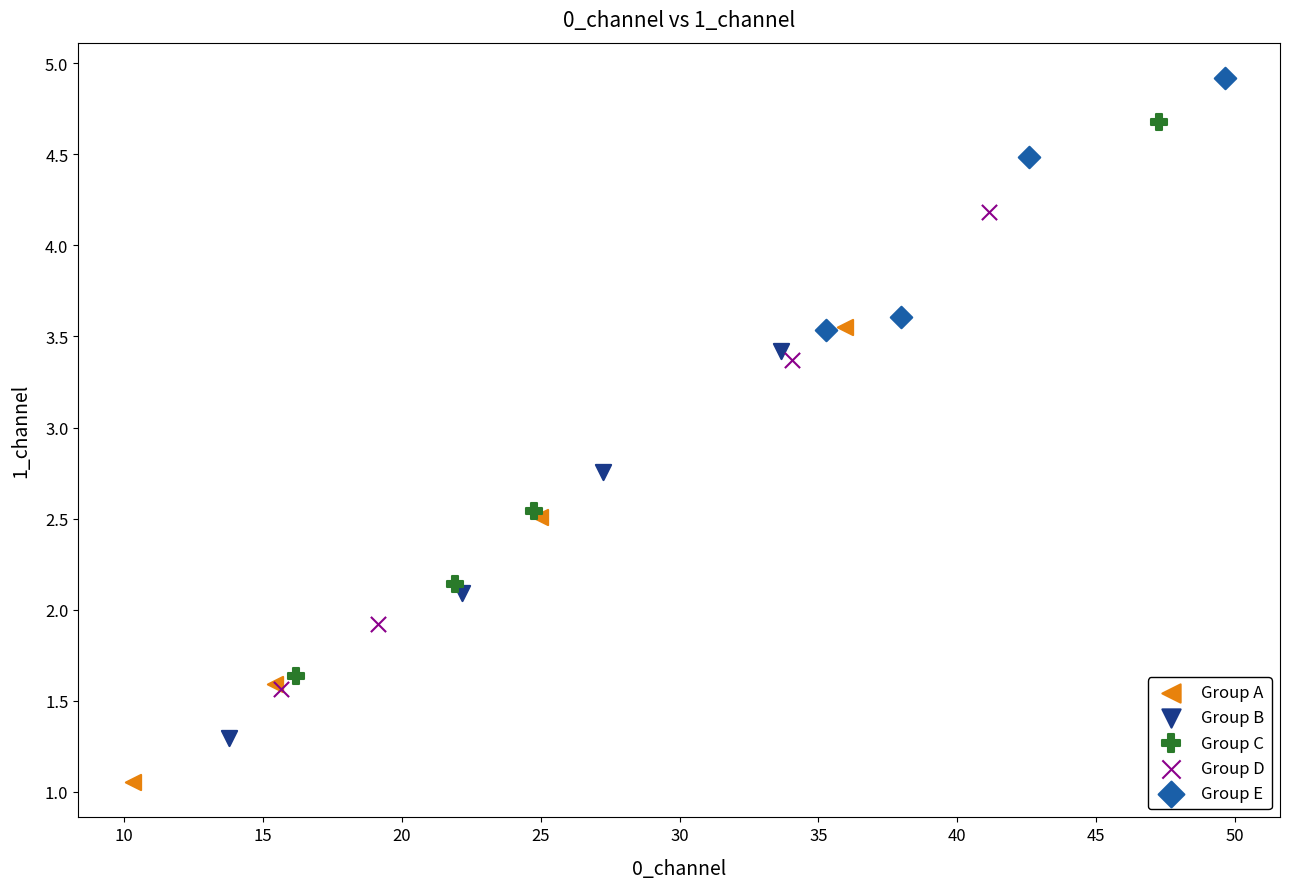

Which series reaches the maximum Y coordinate?

Group E